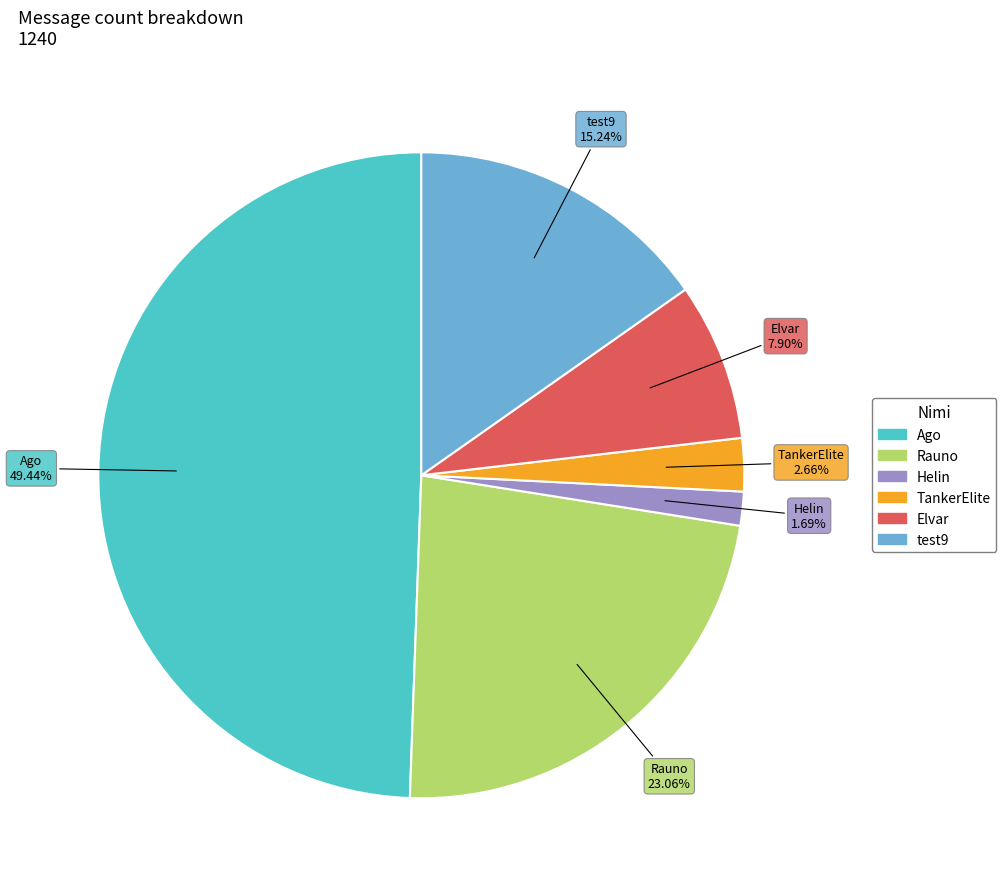

To the nearest percent, what is the difference between the largest and smallest slice percentages?

48%